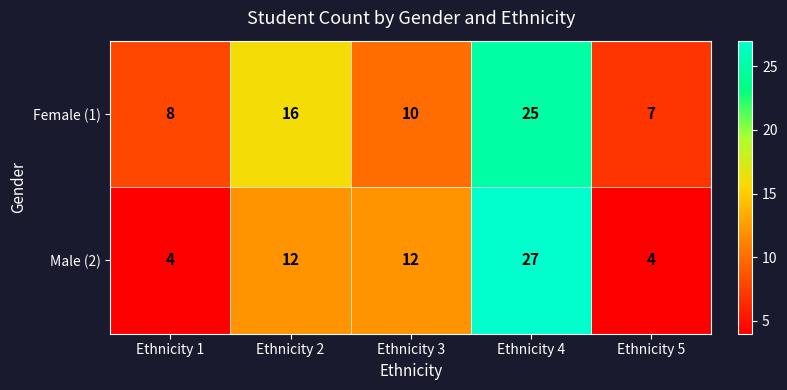

At which category is the sum across all series the highest?

Ethnicity 4